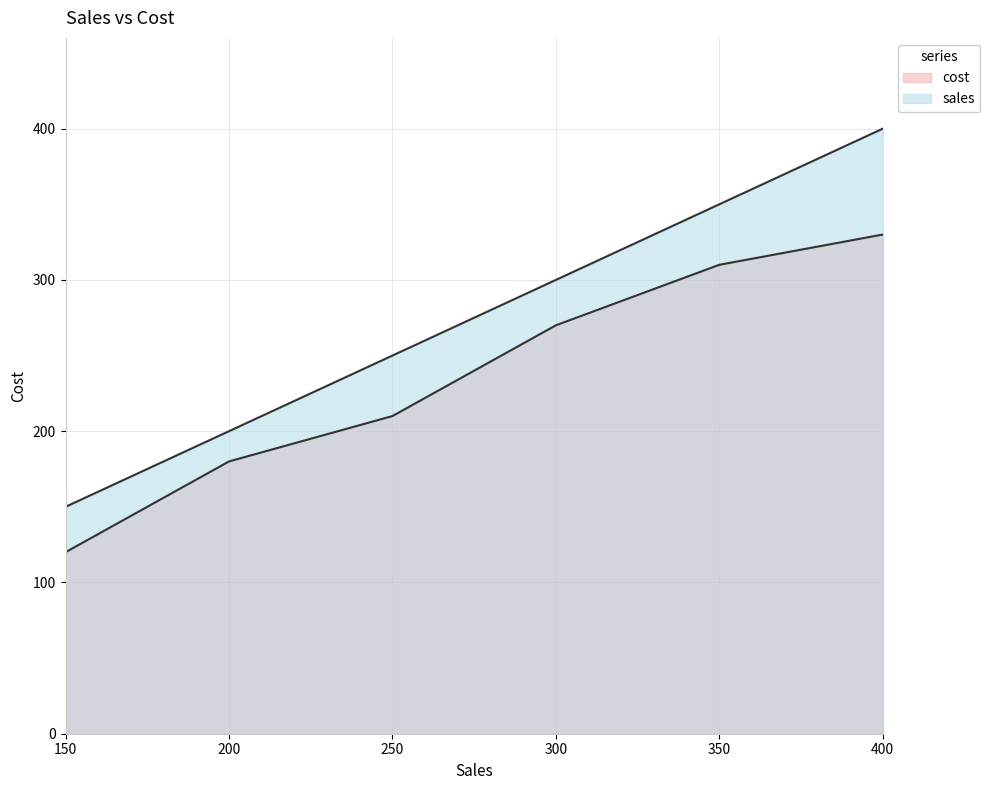

Where does the data first go above 270?

350